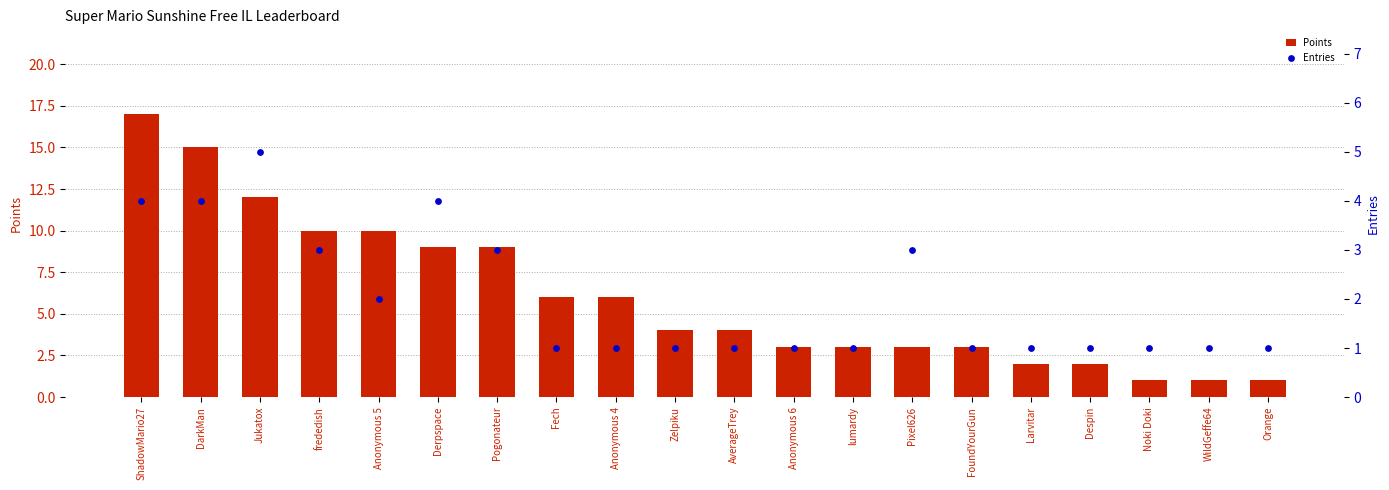

What is the total value across all series at WildGeffe64?

2